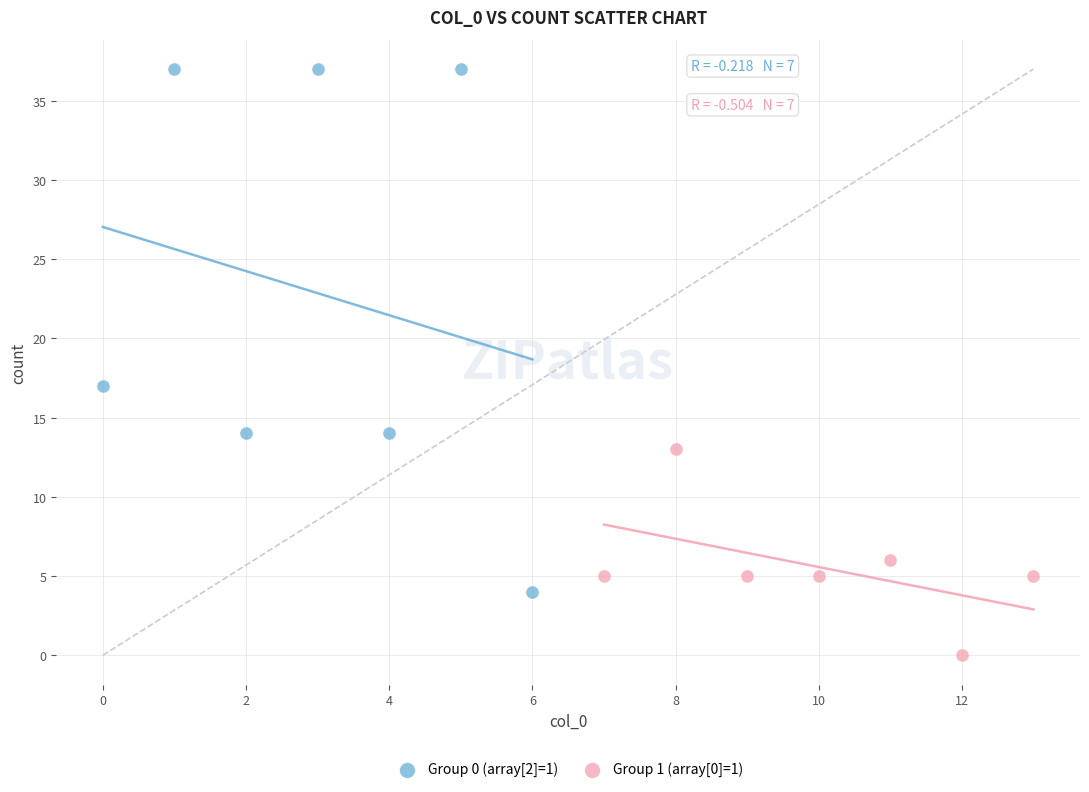

Which series contains the highest Y value?

Group 0 (array[2]=1)